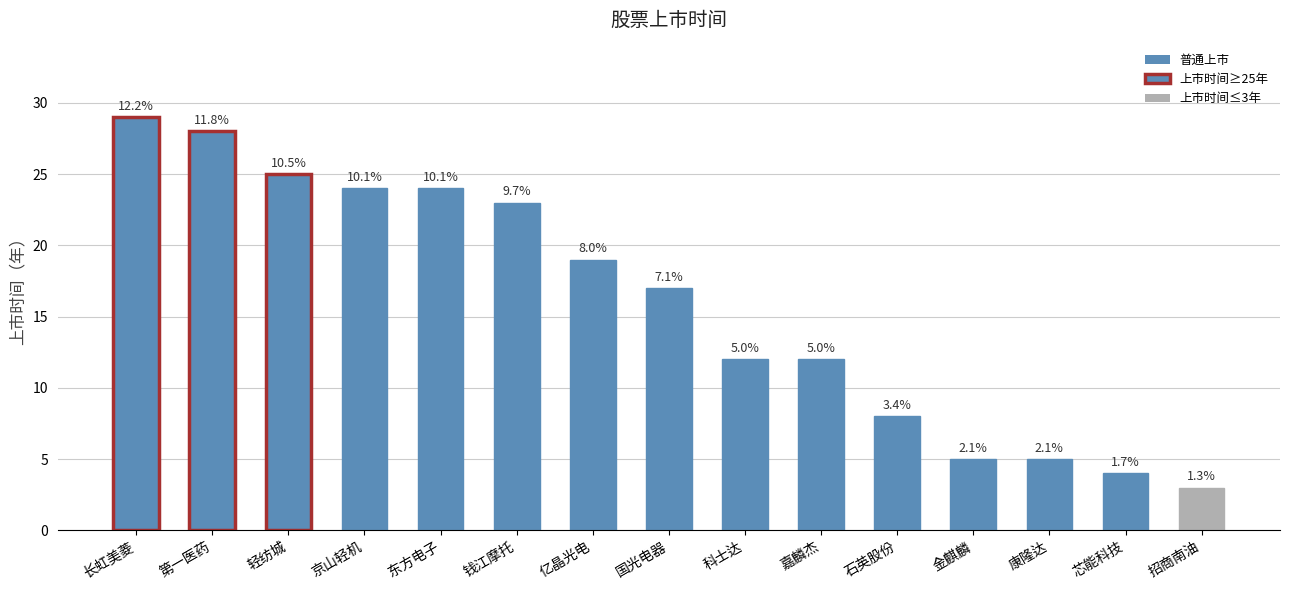

Rank the categories by value from highest to lowest.

长虹美菱, 第一医药, 轻纺城, 京山轻机, 东方电子, 钱江摩托, 亿晶光电, 国光电器, 科士达, 嘉麟杰, 石英股份, 金麒麟, 康隆达, 芯能科技, 招商南油